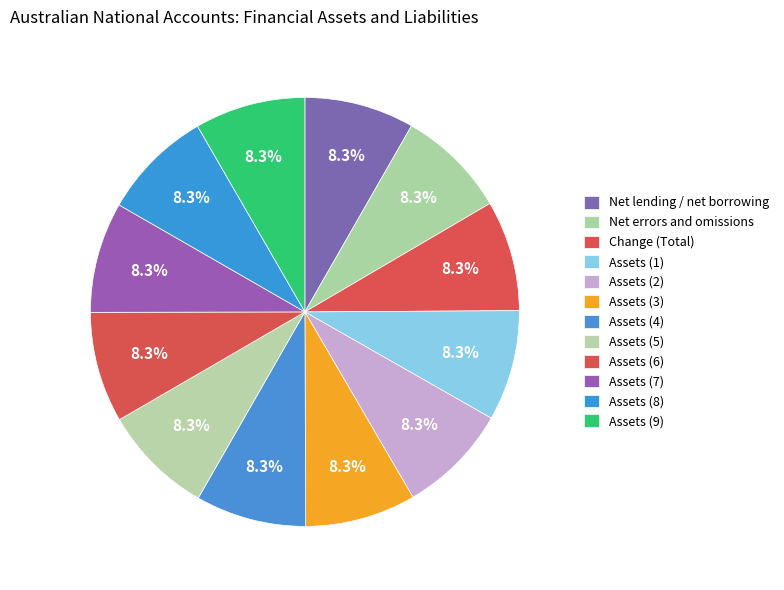

Is Assets (1) the majority of the pie?

No